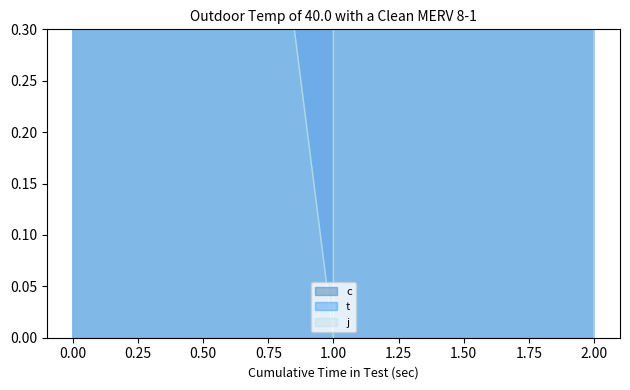

Does the chart display data point markers on the line(s)?

No